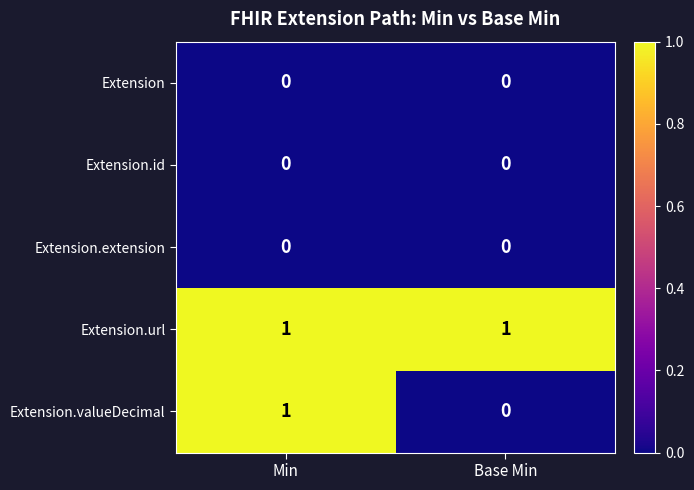

Reading left to right, extract all data points from this chart.

Extension: Min=0	Base Min=0
Extension.id: Min=0	Base Min=0
Extension.extension: Min=0	Base Min=0
Extension.url: Min=1	Base Min=1
Extension.valueDecimal: Min=1	Base Min=0